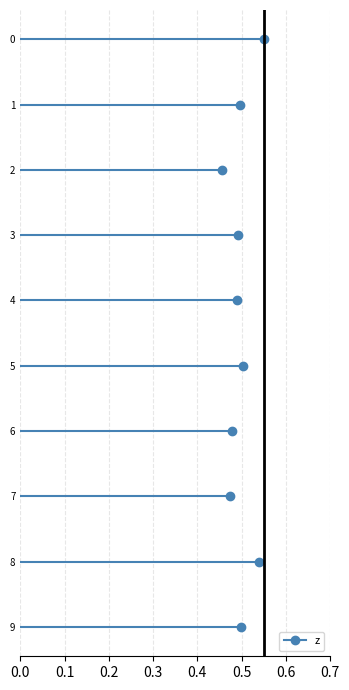

What is the value of the z point at the 3rd from the left?

0.5